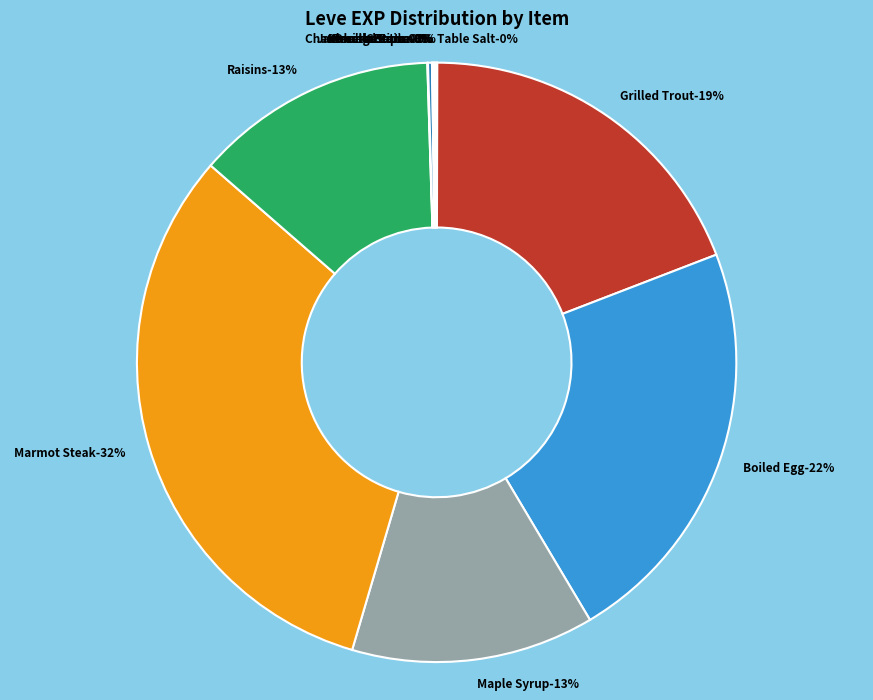

What is the smallest slice in the pie chart?

Table Salt